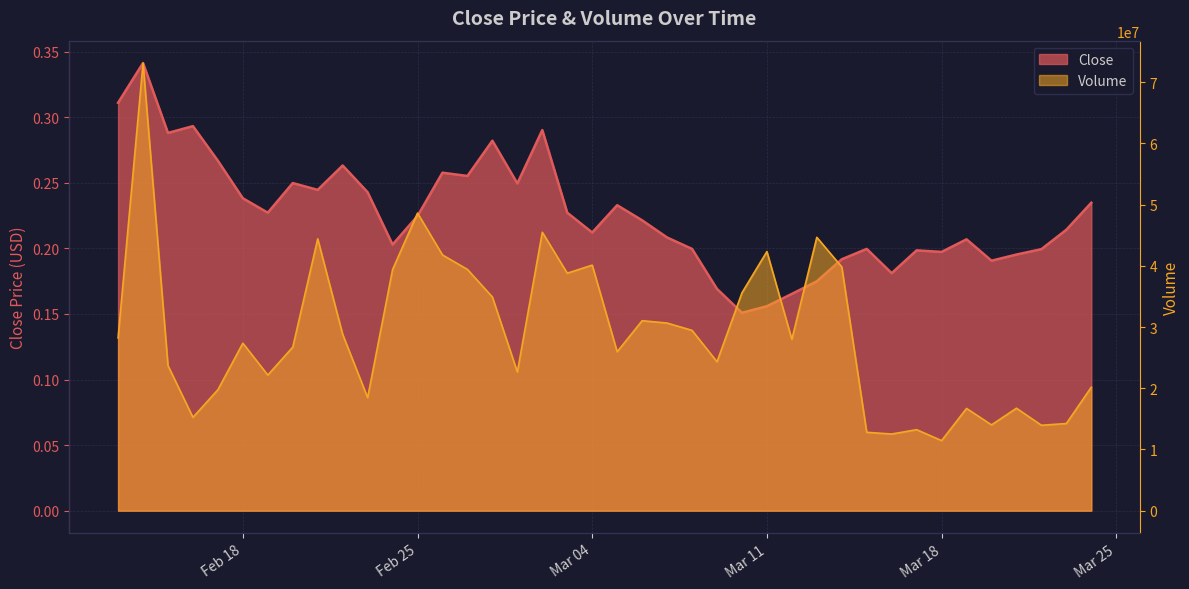

What is the label of the 15th point from the left?

2025-02-27